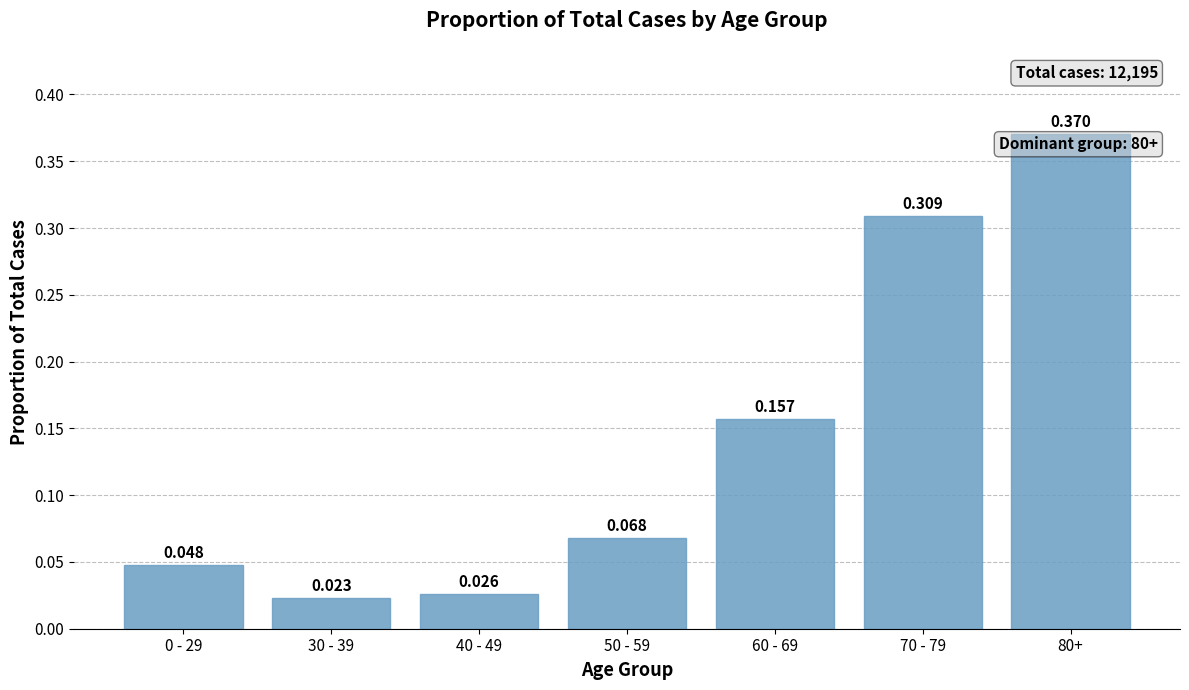

List the labels in order of value, largest first.

80+, 70 - 79, 60 - 69, 50 - 59, 0 - 29, 40 - 49, 30 - 39